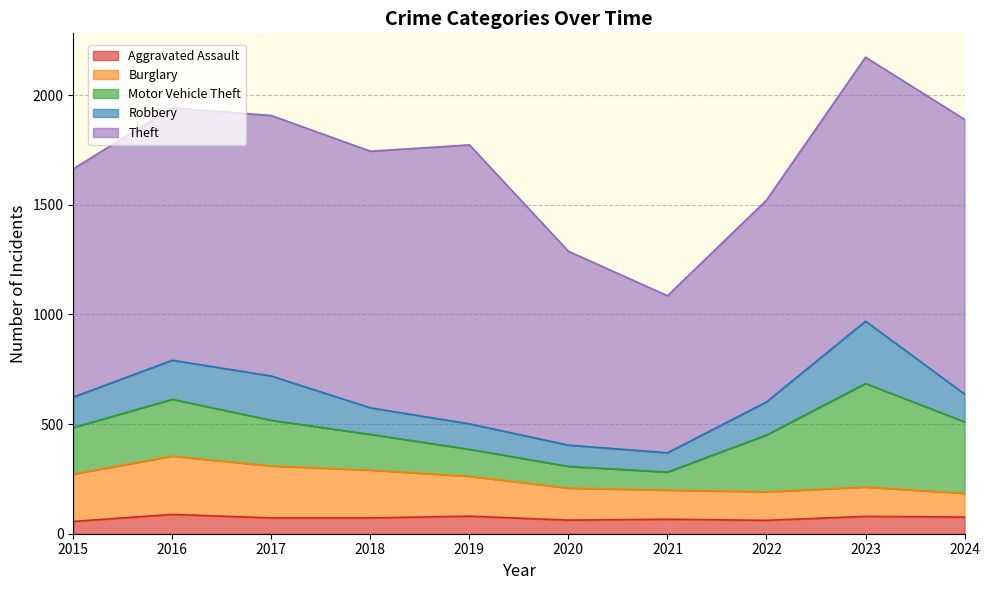

How many distinct data groups are displayed?

5